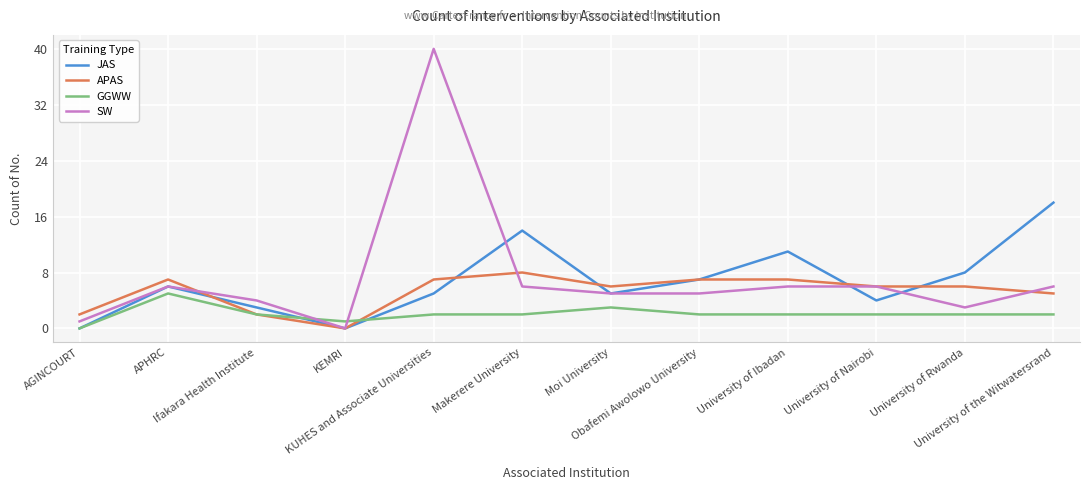

What are all the series names shown in the legend?

JAS, APAS, GGWW, SW